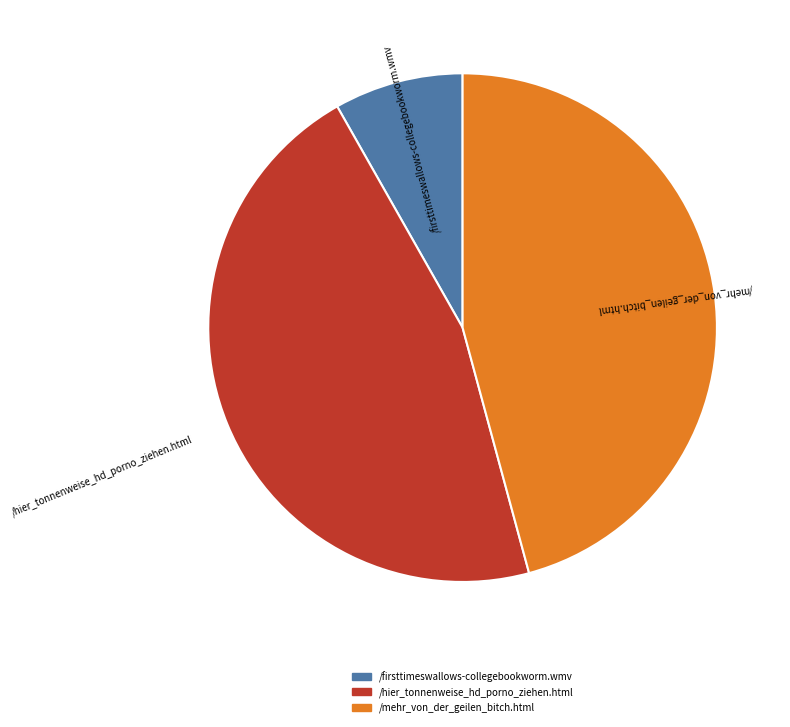

Combined, do /firsttimeswallows-collegebookworm.wmv and /mehr_von_der_geilen_bitch.html account for over 50%?

Yes